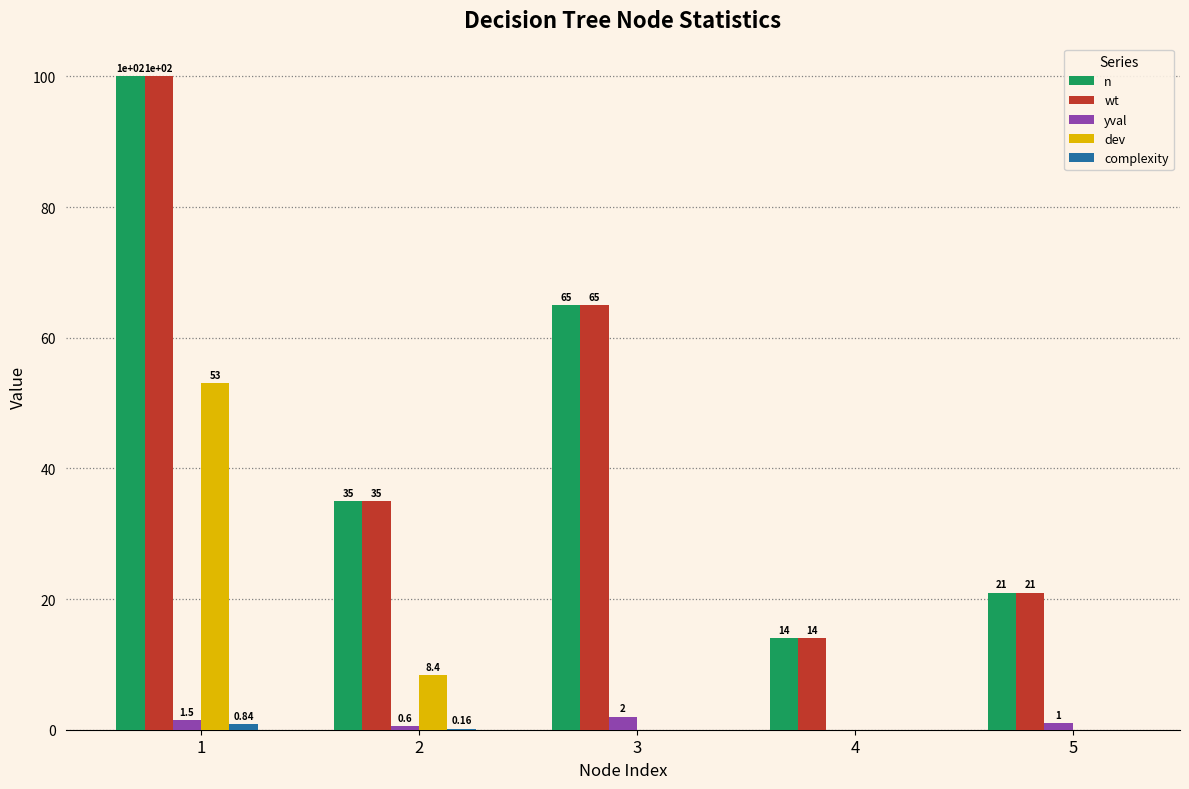

Is the value of yval at 1 greater than the value of wt at 3?

No